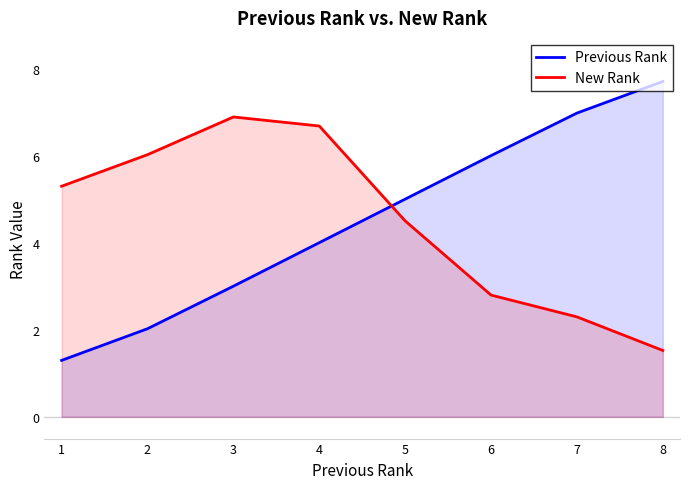

Read the Previous Rank value at 7.

7.0